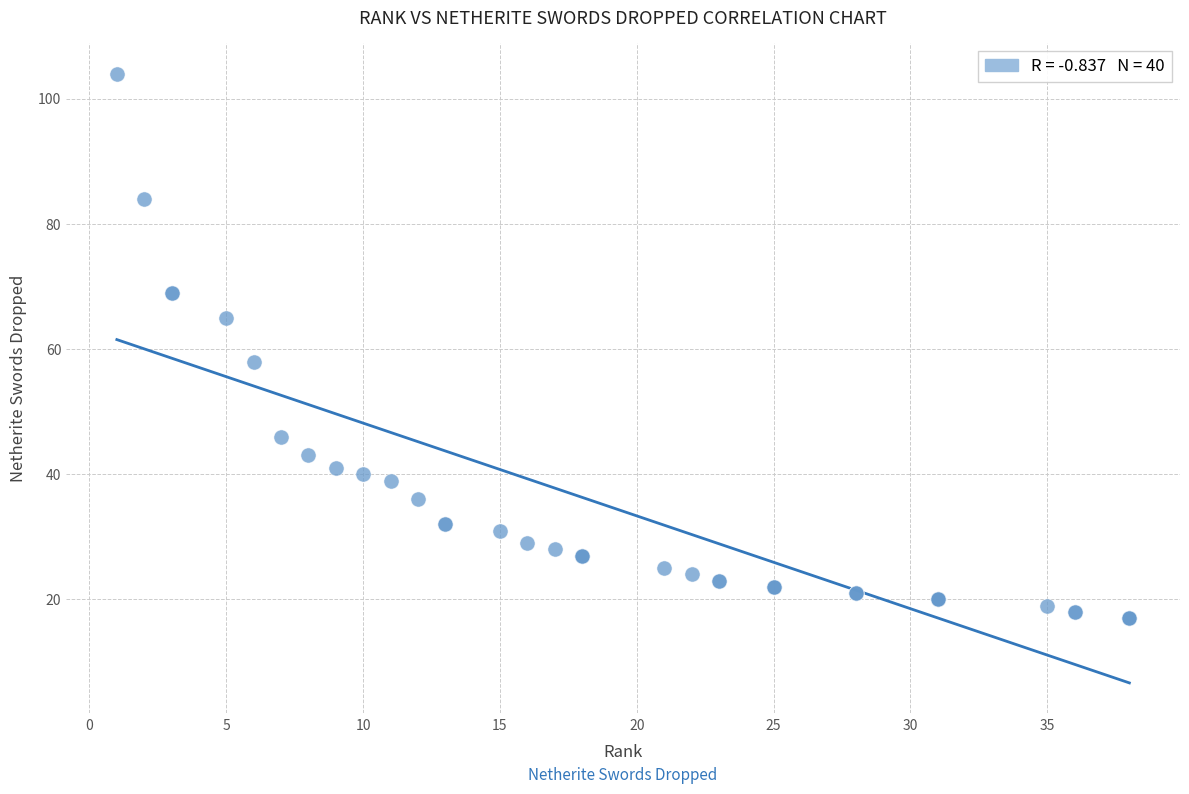

What Y value in the scatter plot is closest to 60?

58